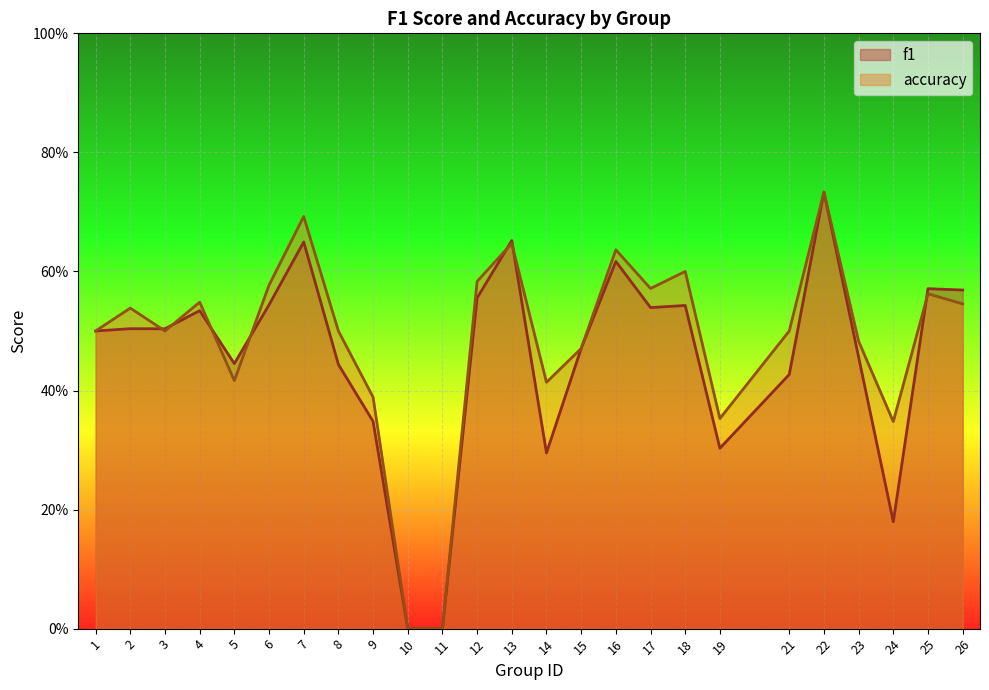

Where do f1 and accuracy first cross each other?

2 and 3